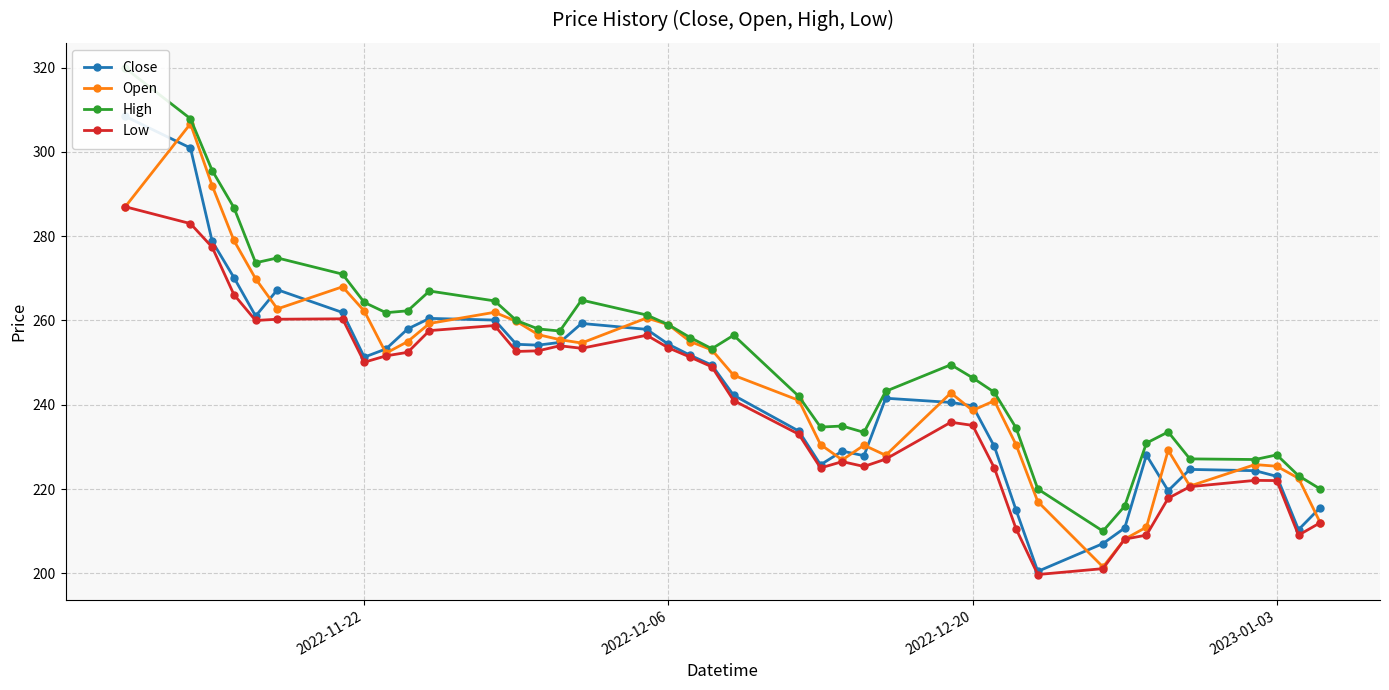

How many data points does each series have?

40